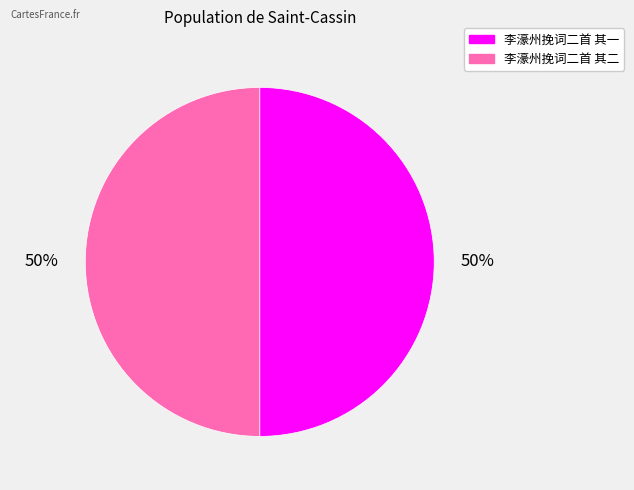

To the nearest percent, what percentage of the pie is 李濠州挽词二首 其一?

50%